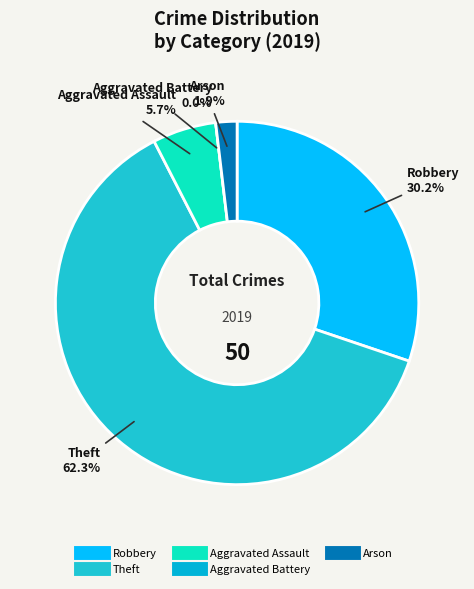

How many segments does this pie chart have?

5